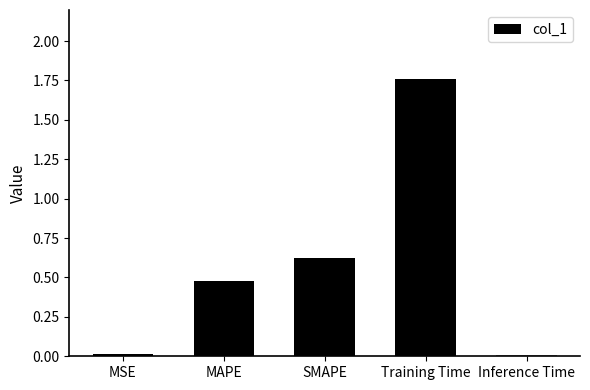

The chart shows a value of 0.0 at Inference Time. True or false?

True